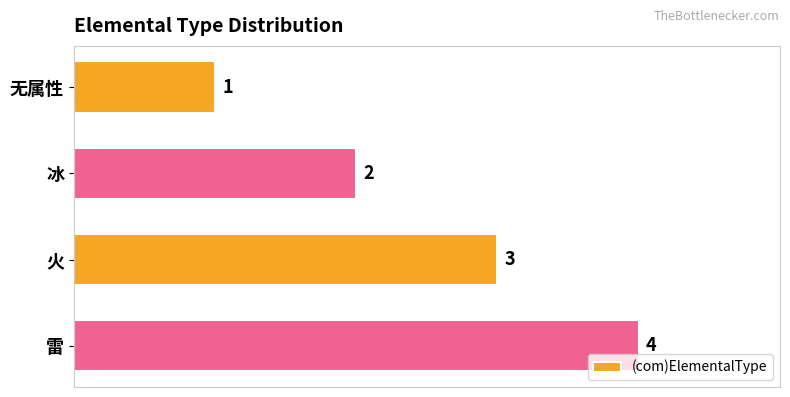

What is the label of the 1st bar from the top?

无属性